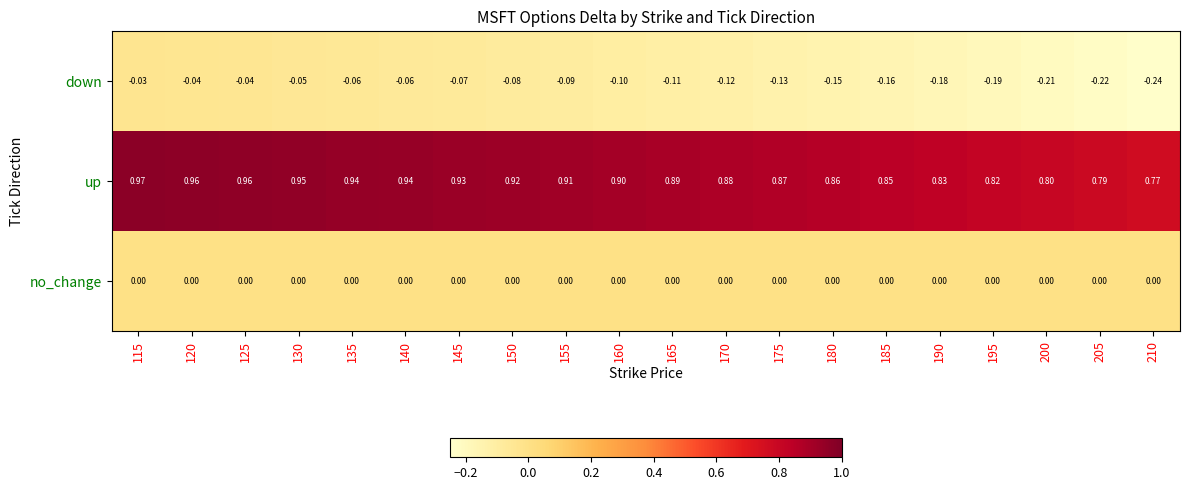

Rank the series by their maximum value, from lowest to highest.

down, no_change, up